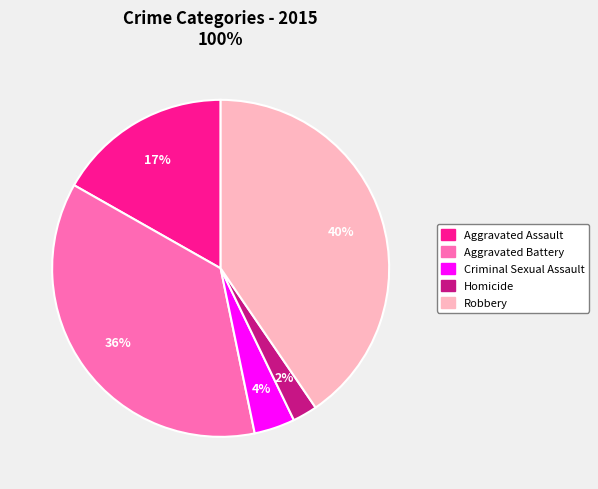

What is the smallest slice in the pie chart?

Homicide